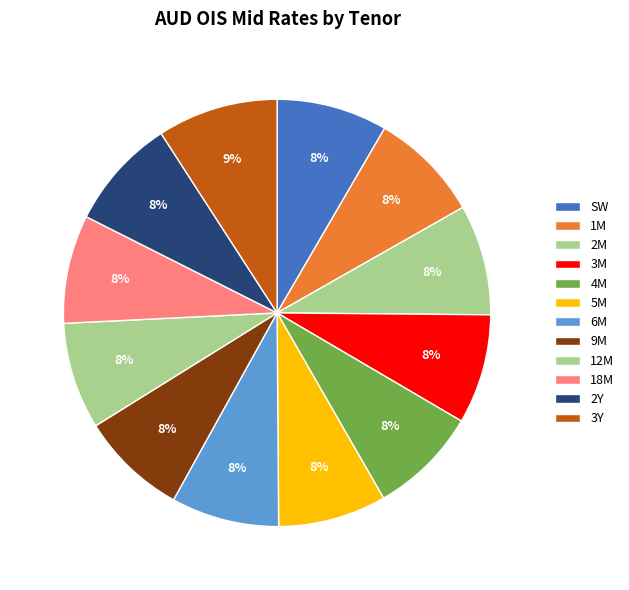

Rank the categories by value from highest to lowest.

3Y, 2Y, SW, 1M, 2M, 3M, 4M, 18M, 5M, 6M, 9M, 12M